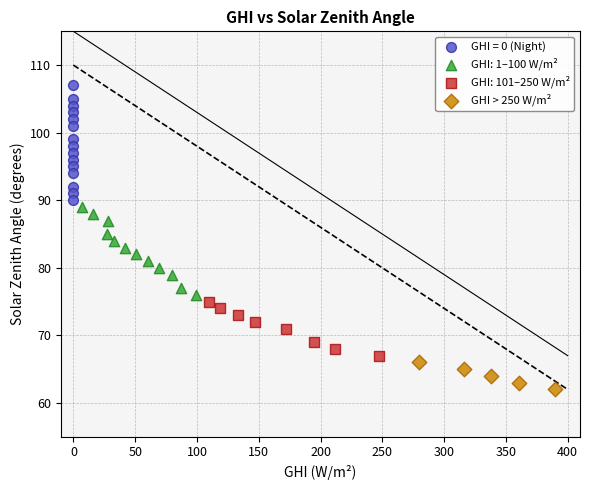

Which series has the largest Y range (max minus min)?

GHI = 0 (Night)